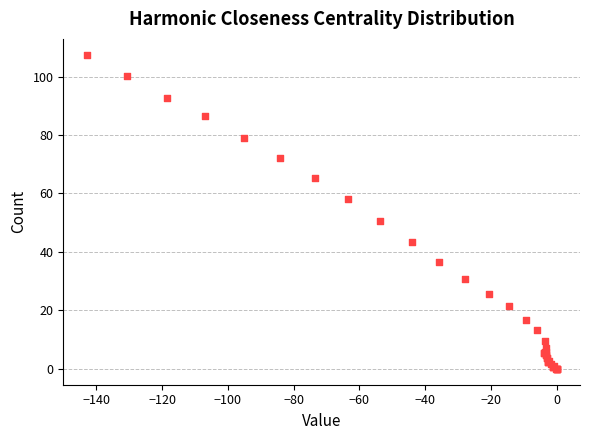

What Y value in the scatter plot is closest to 53?

50.6